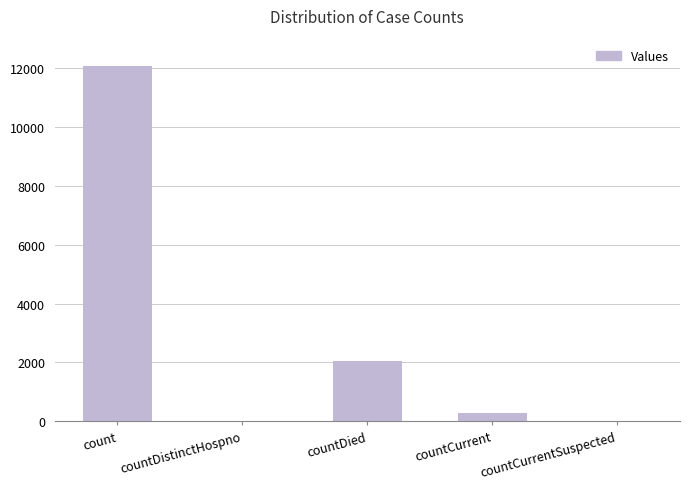

What is the greatest value displayed?

12055